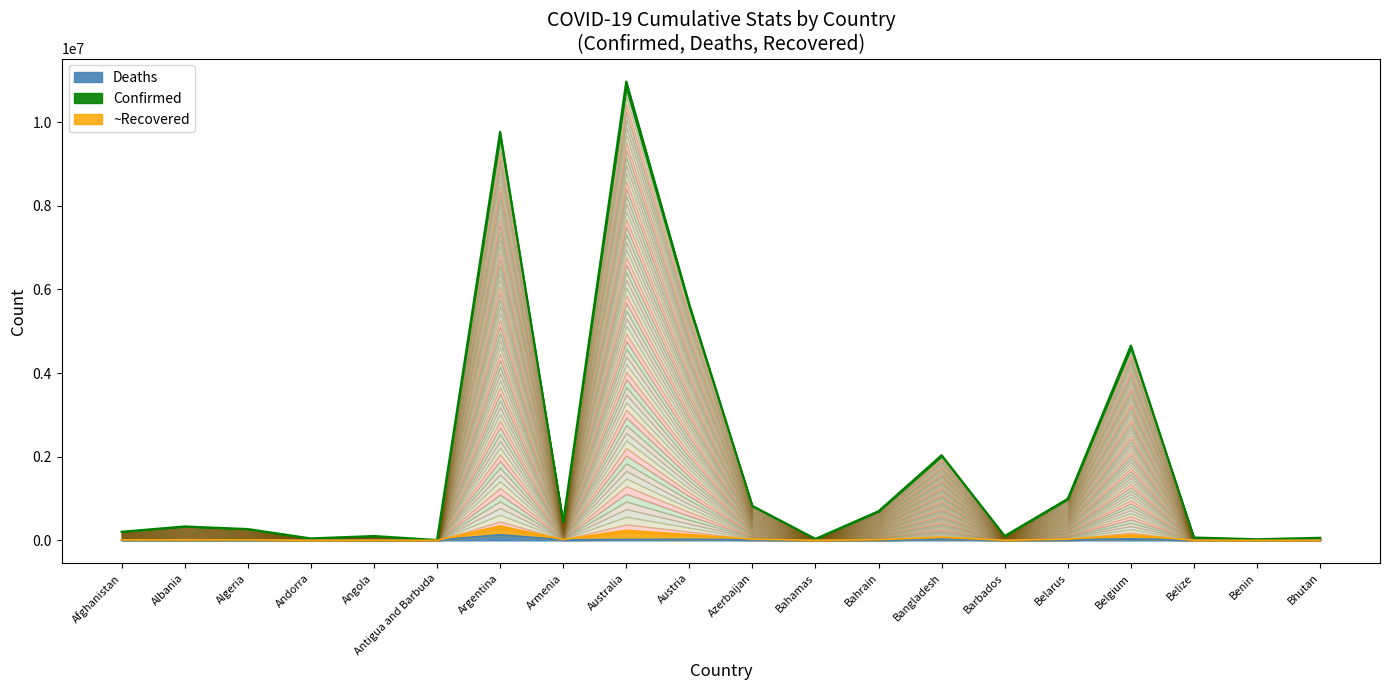

What is the difference between the Confirmed values at Andorra and Belize?

21770